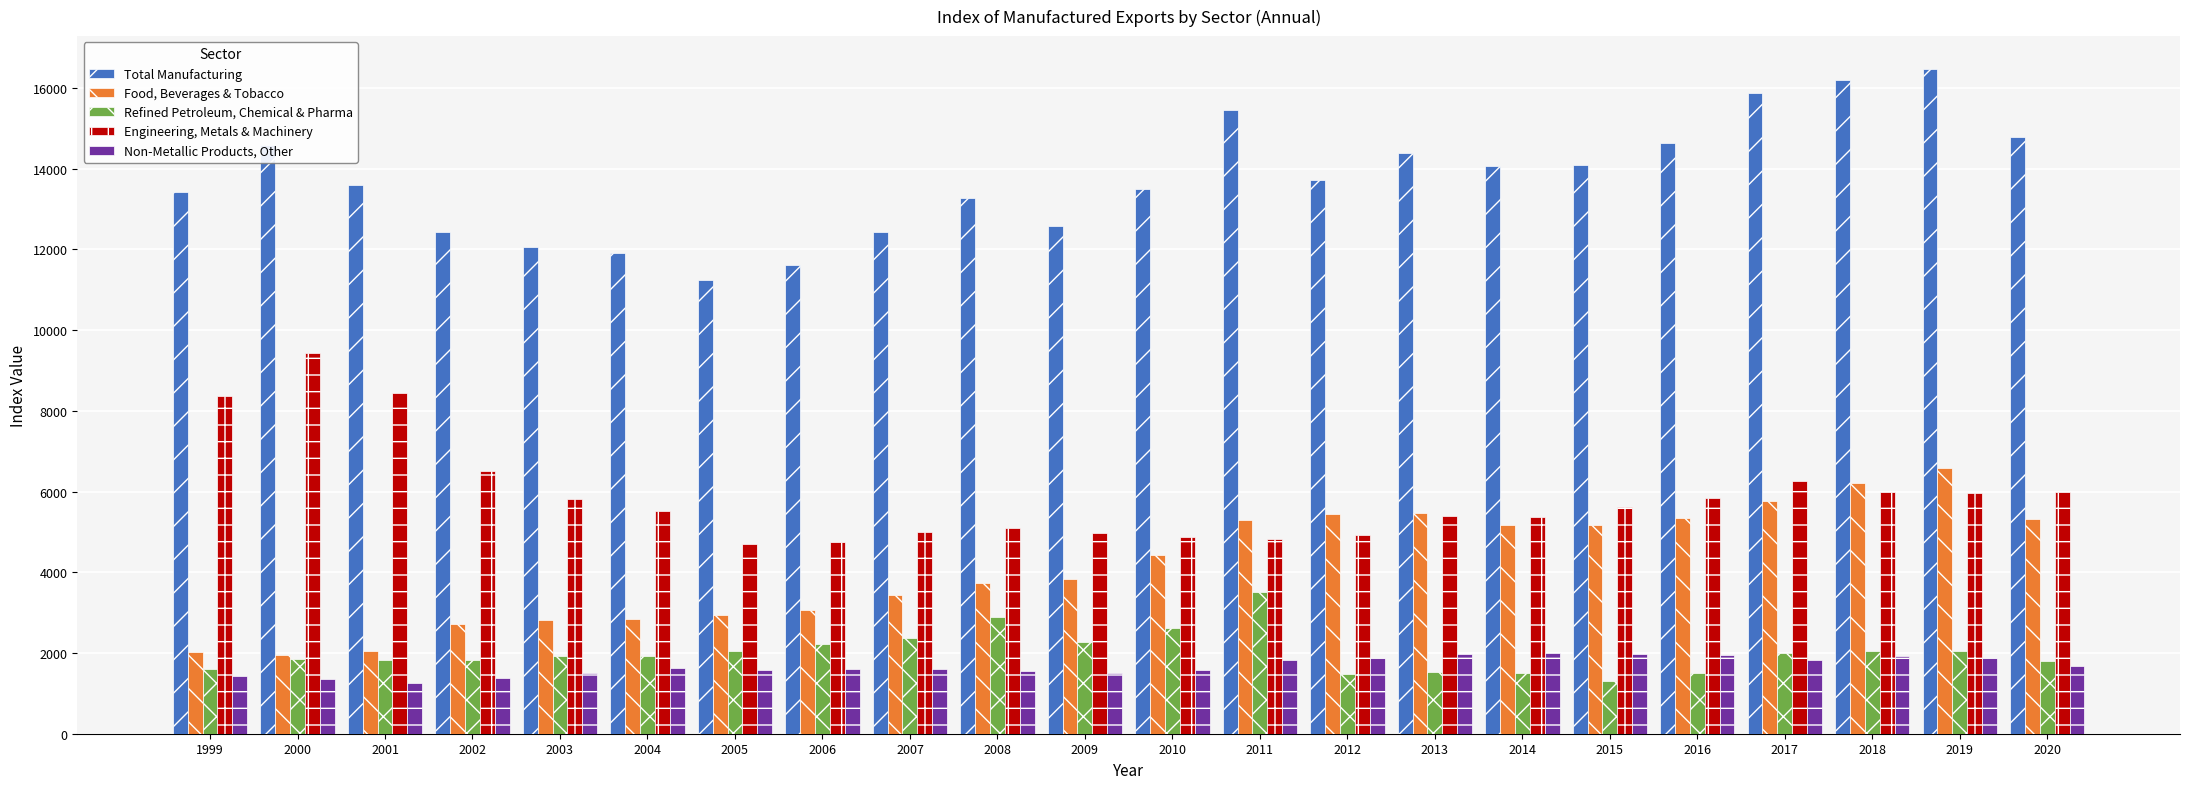

Where does the Total Manufacturing series first go above 13709?

2000